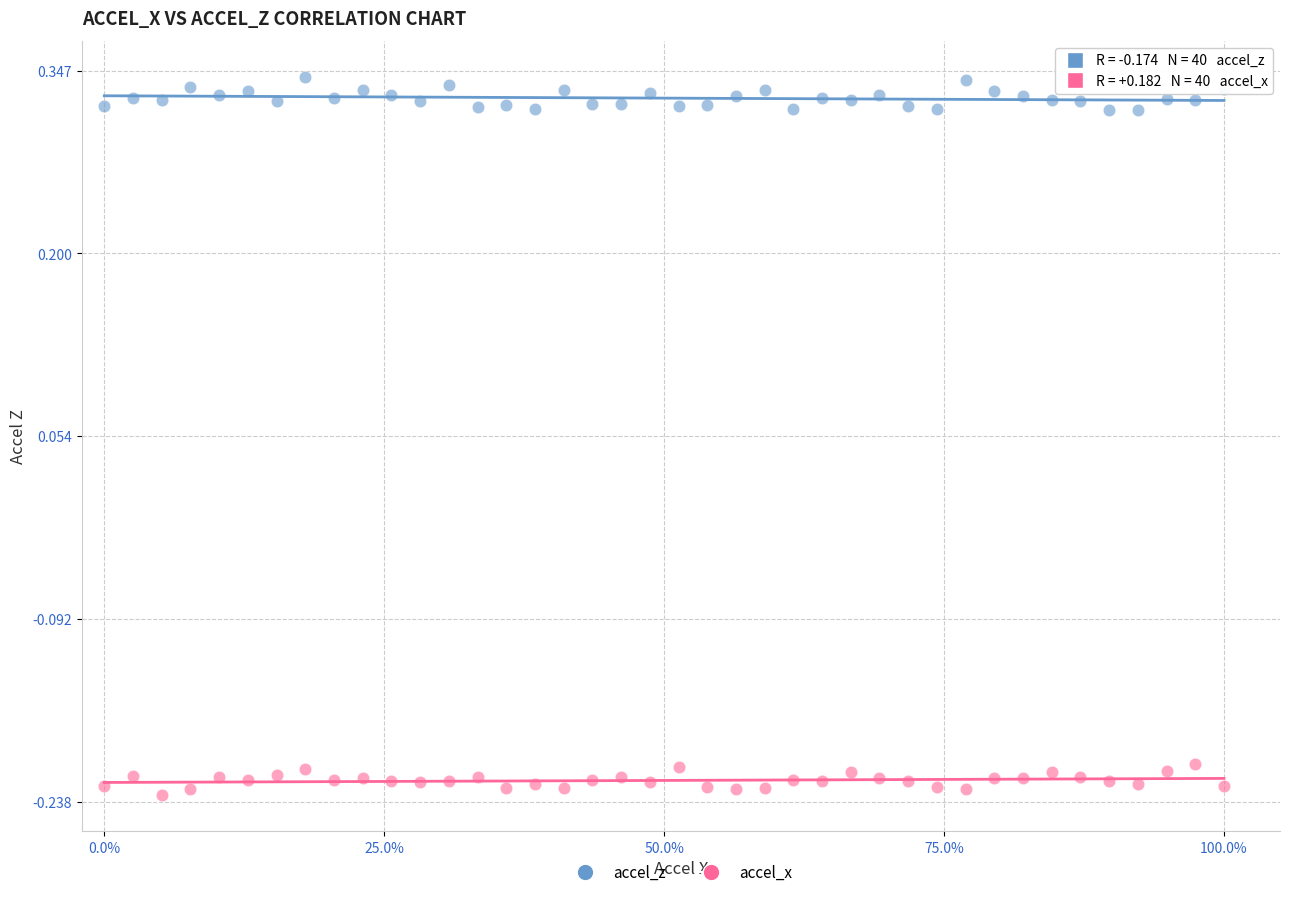

Which series reaches the minimum Y coordinate?

accel_x